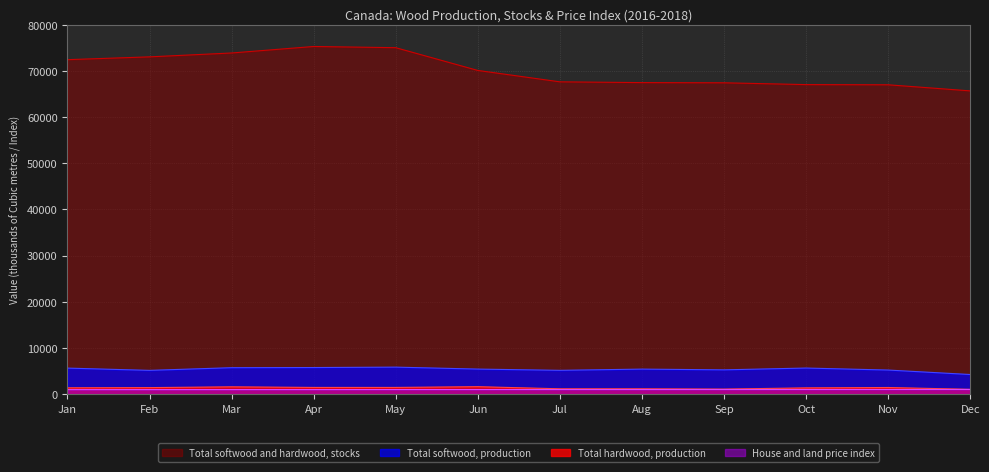

What is the difference between the maximum and minimum values in the Total softwood and hardwood, stocks series?

9611.0